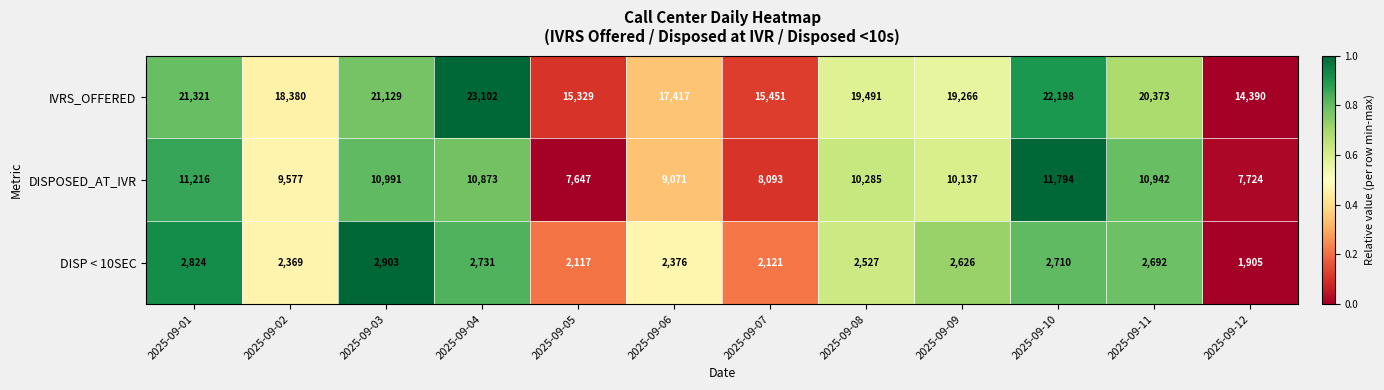

What is the sum of the IVRS_OFFERED values at 2025-09-04 and 2025-09-09?

42368